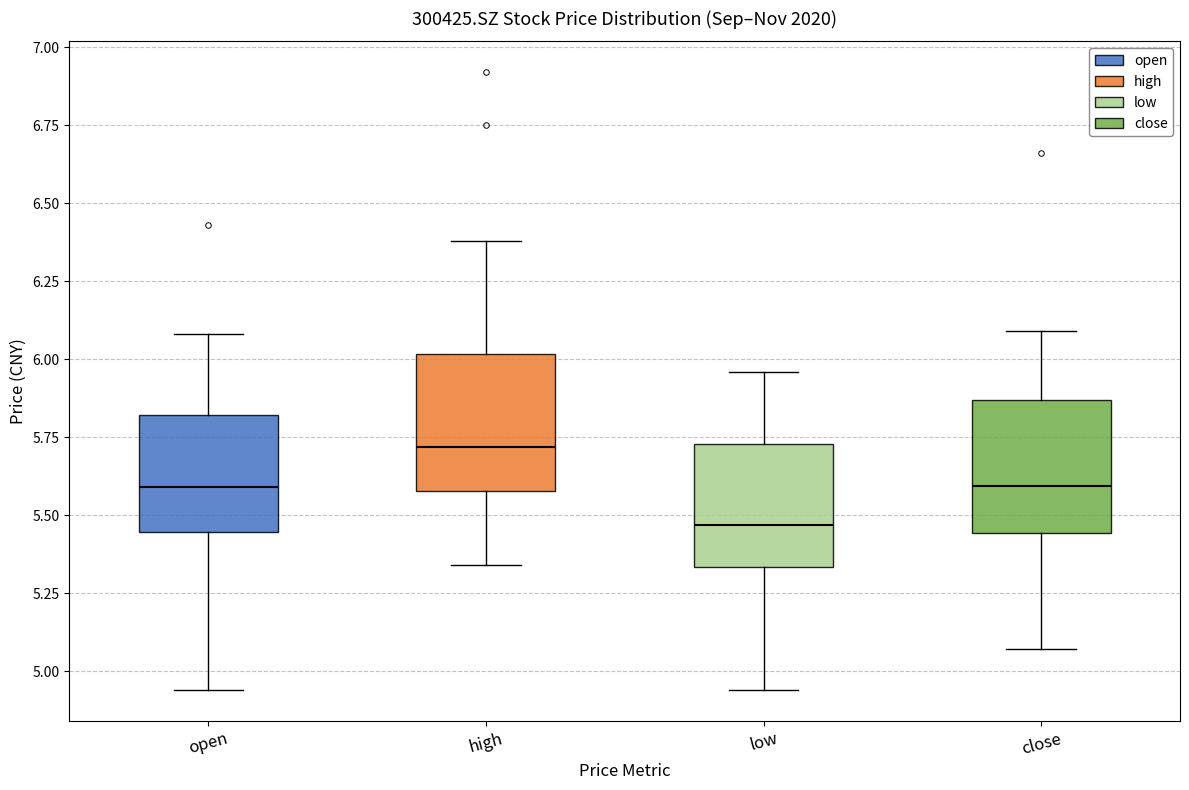

Reading left to right, read every box against the y-axis: the position of its median line, the range the box covers, and the ends of its whiskers. The values are not printed on the chart, so give them approximately, as read against the axis.

open: median 5.60, box 5.45 to 5.80, whiskers 4.95 to 6.10
high: median 5.70, box 5.60 to 6.00, whiskers 5.35 to 6.40
low: median 5.45, box 5.35 to 5.75, whiskers 4.95 to 5.95
close: median 5.60, box 5.45 to 5.85, whiskers 5.05 to 6.10